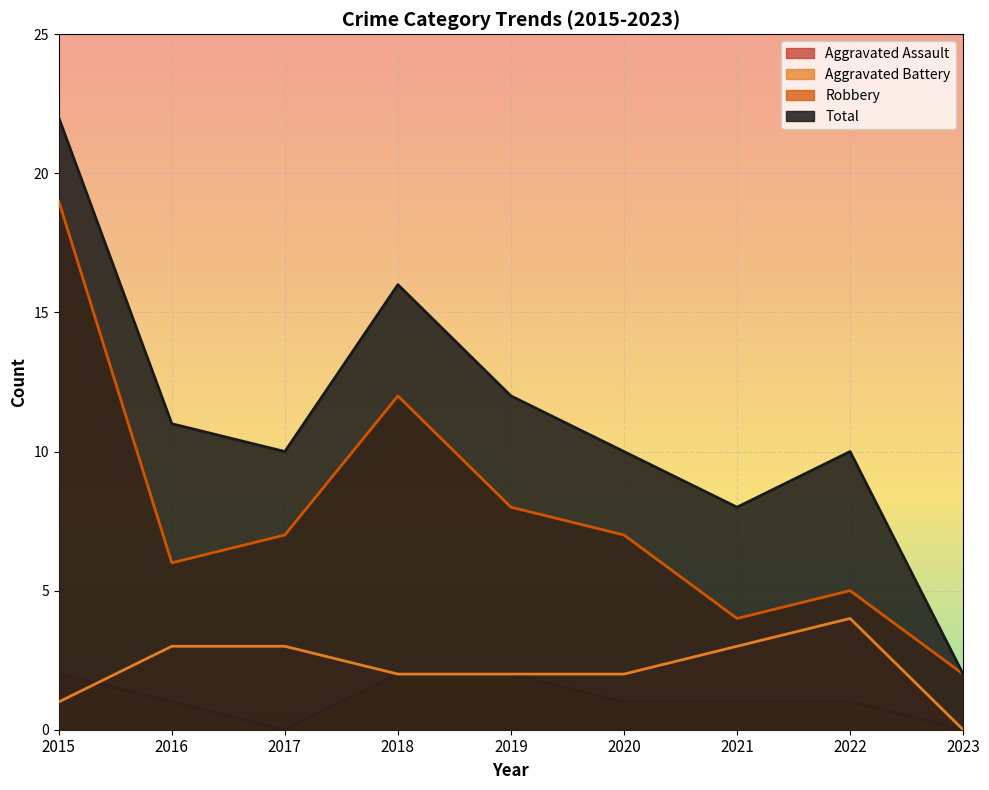

How many data points in Aggravated Battery are above 2?

4